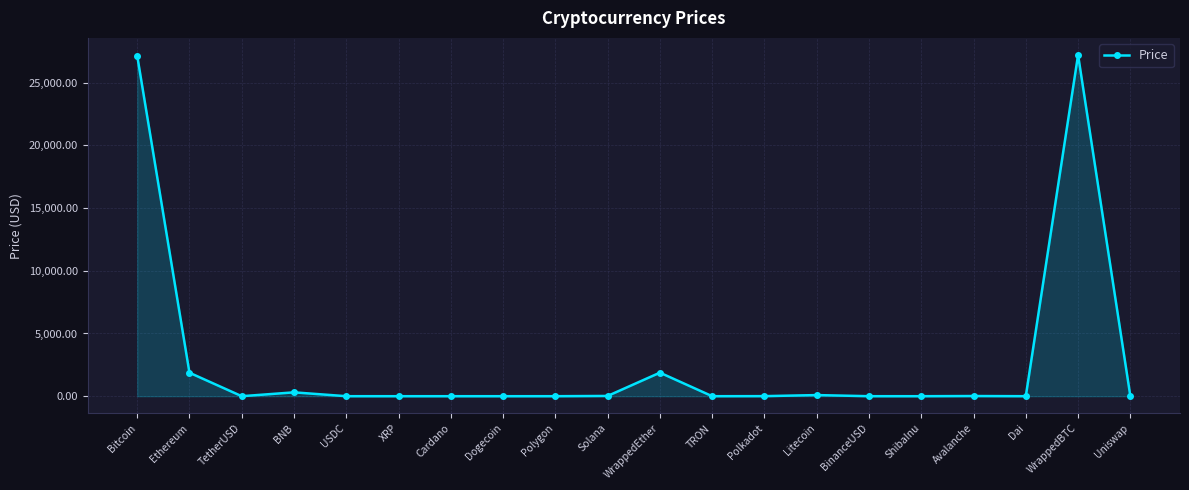

What is the difference between the values at Bitcoin and WrappedBTC?

55.3